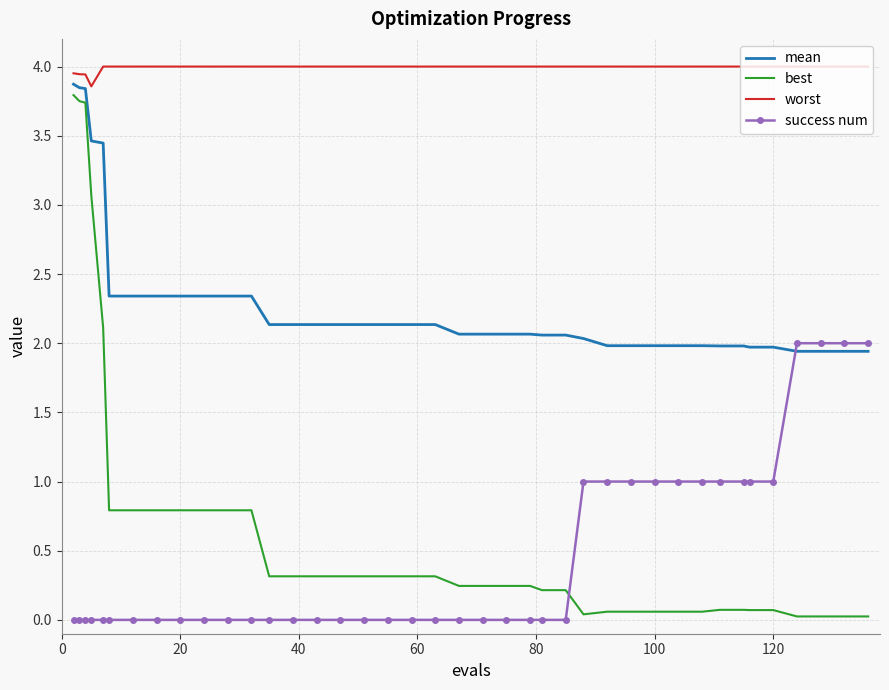

Which series has the widest spread of values?

best